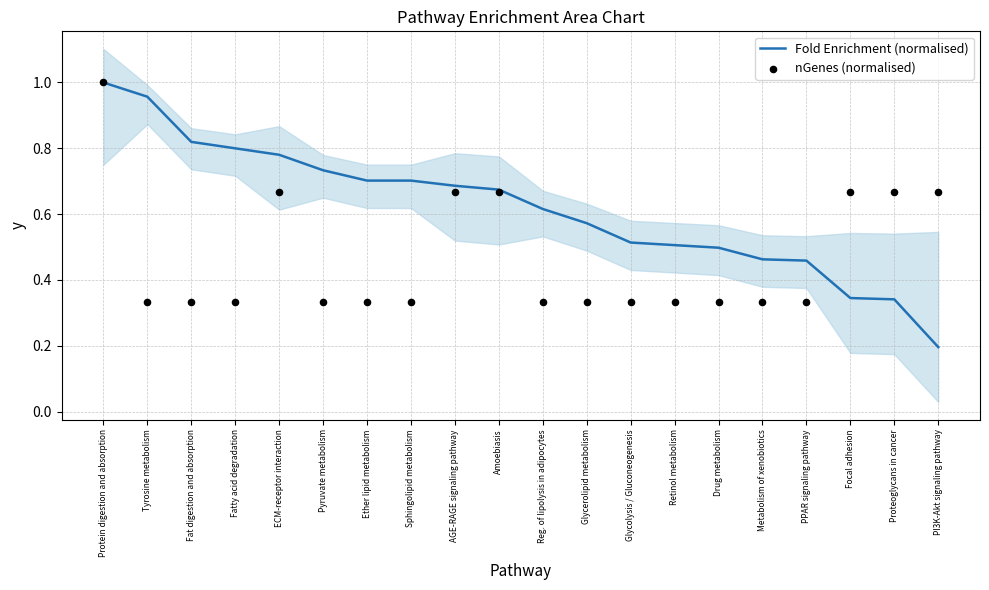

Which series contains the highest Y value?

Fold Enrichment (normalised)